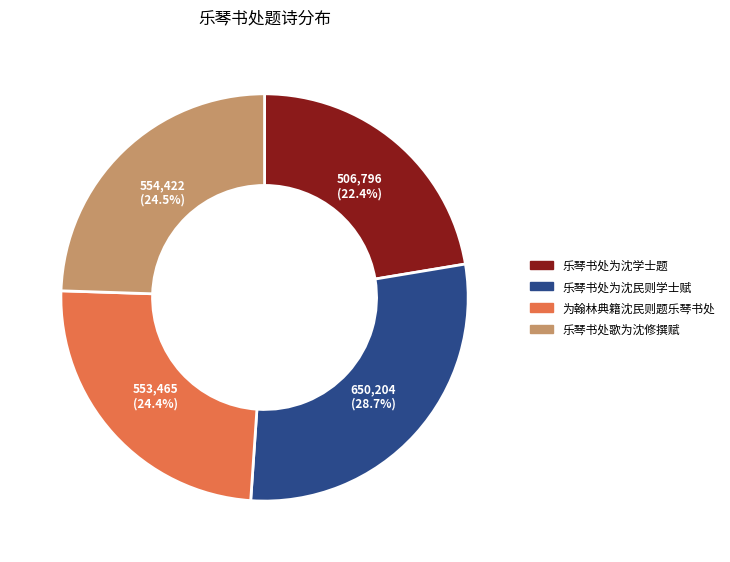

What is the ratio of the value at 为翰林典籍沈民则题乐琴书处 to the value at 乐琴书处为沈民则学士赋?

0.9